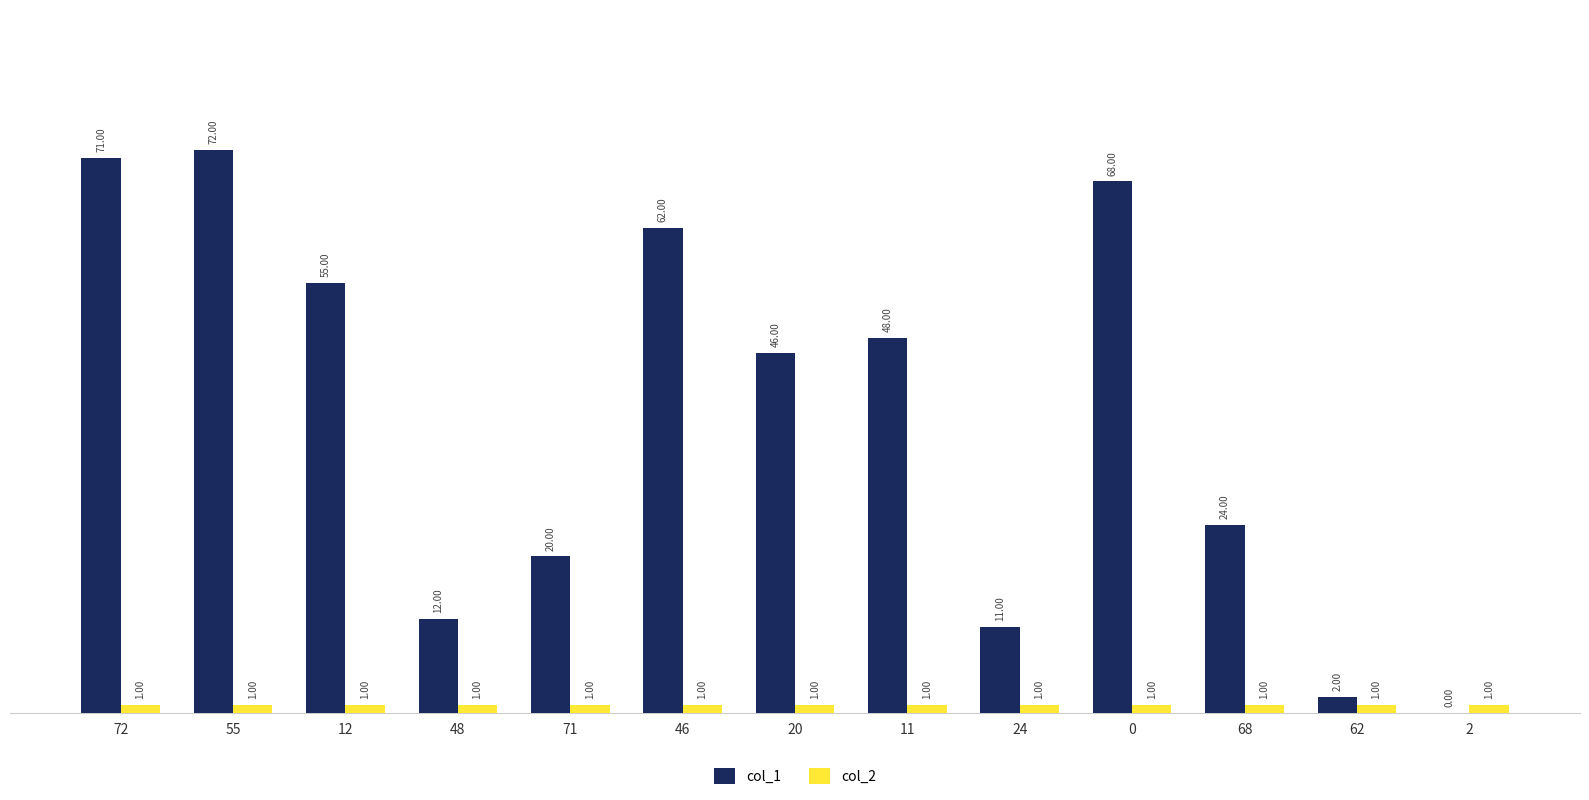

What is the sum of the col_1 values at 12 and 2?

55